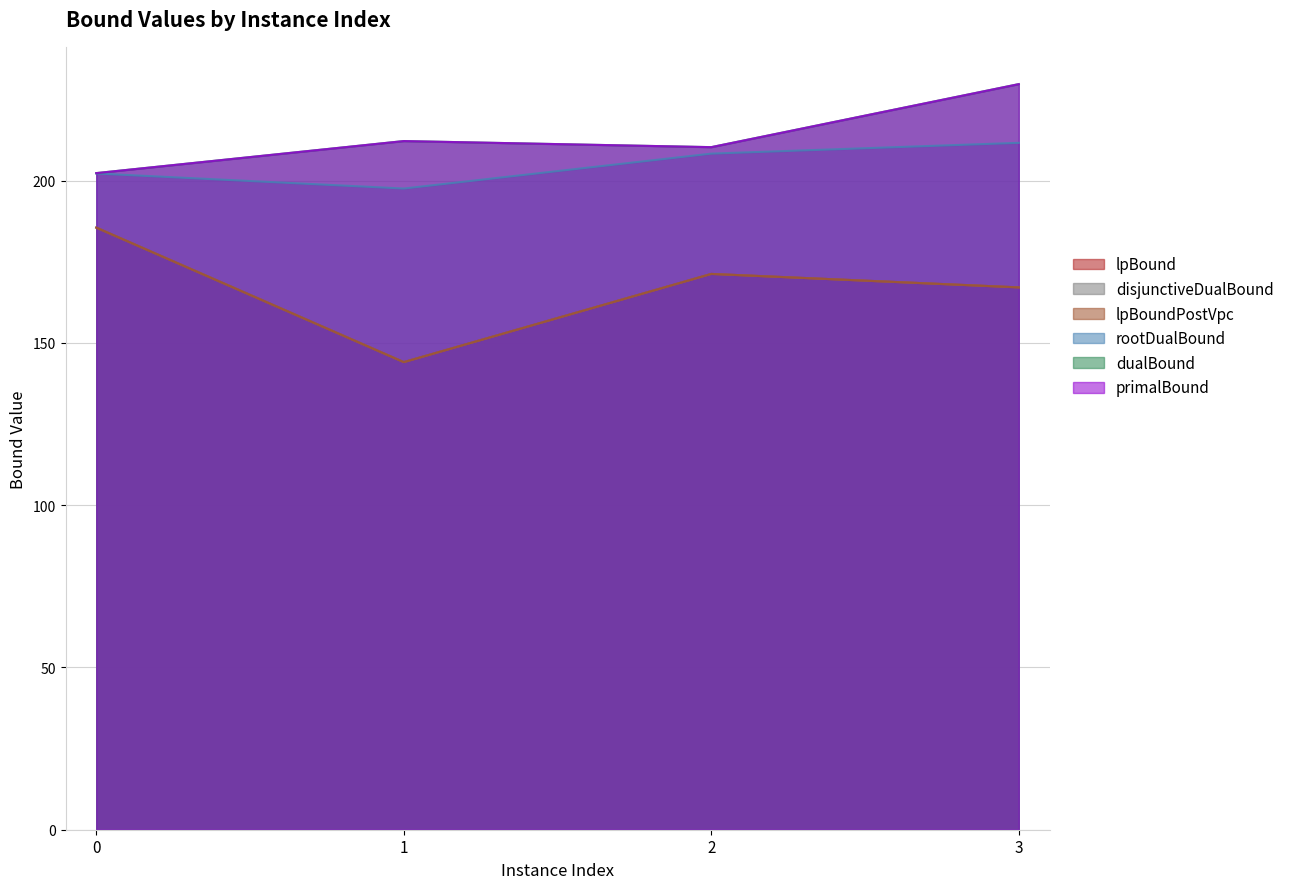

How many distinct data groups are displayed?

6